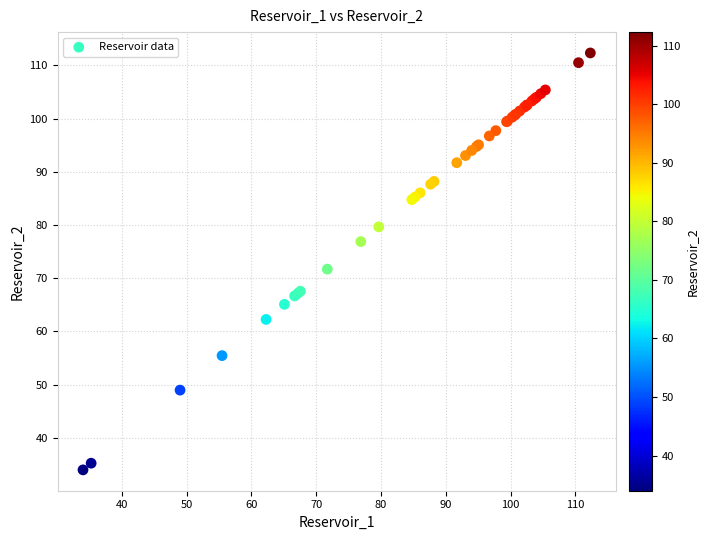

What Y value in the scatter plot is closest to 73?

71.7